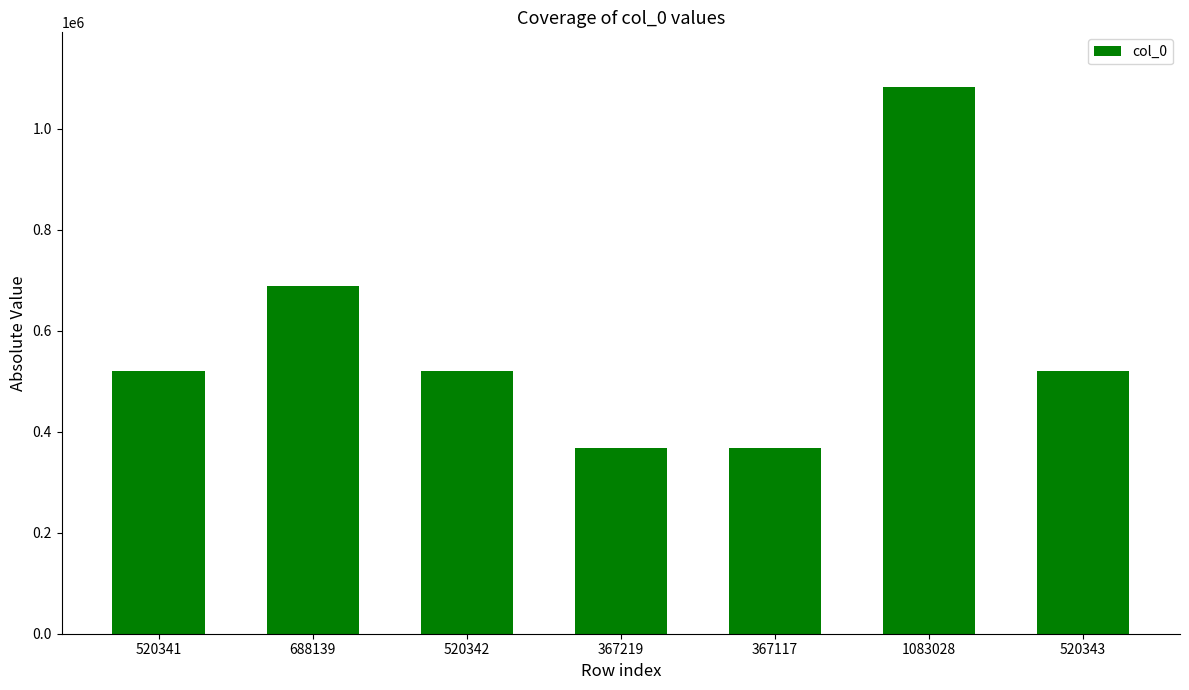

What is the ratio of the value at 520341 to the value at 520343?

1.0